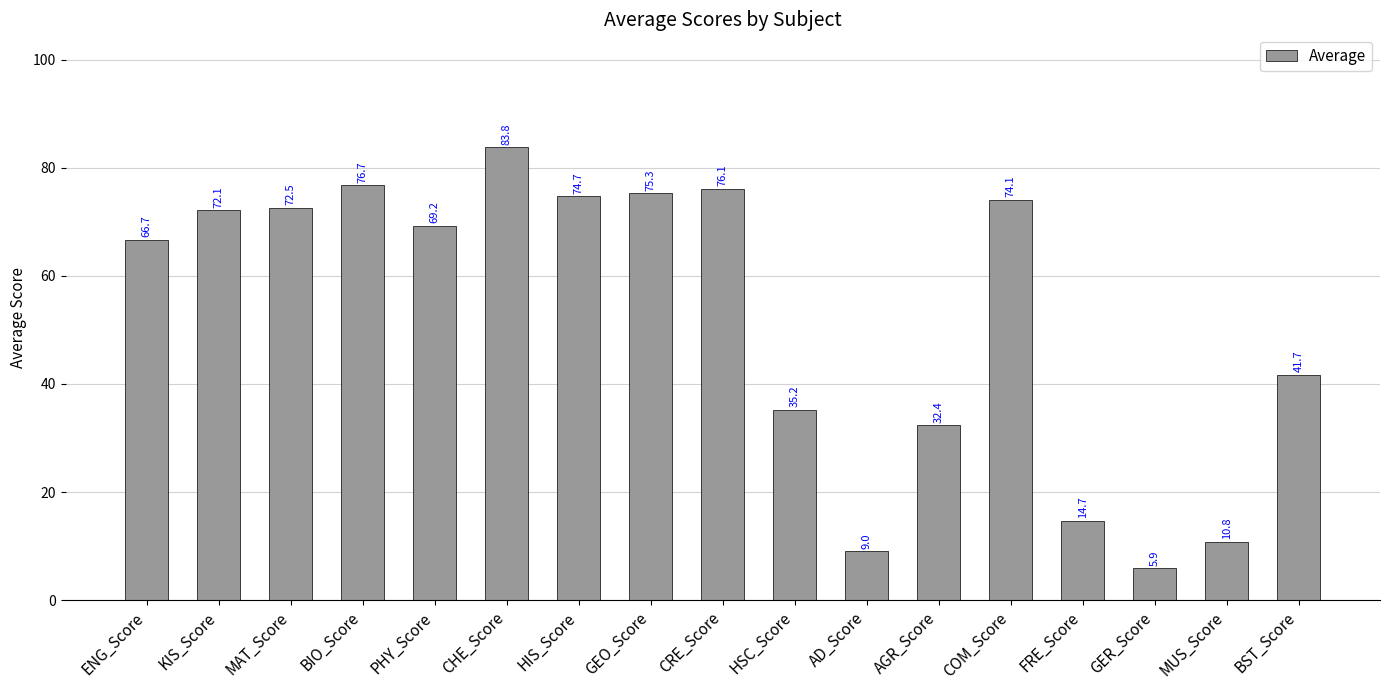

What is the value of the 7th bar from the left?

74.7